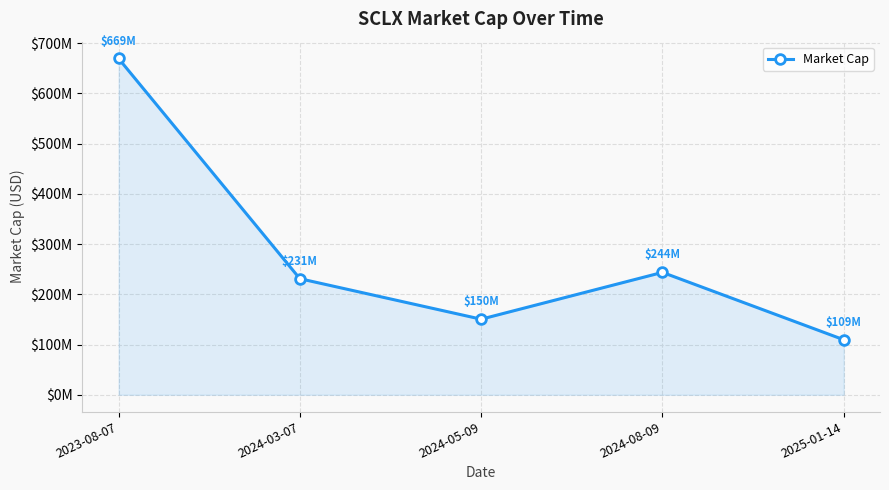

Does the chart have visible grid lines?

Yes